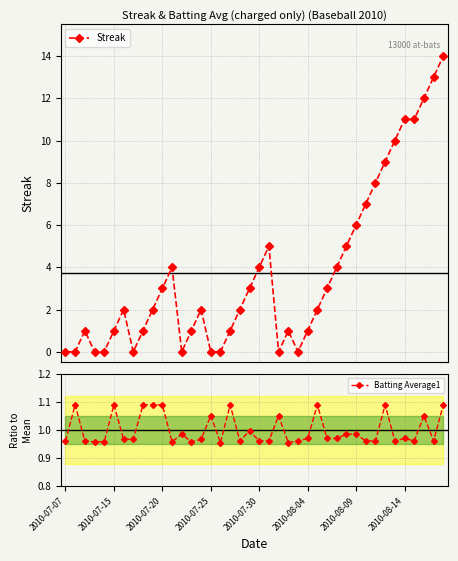

True or false: Batting Average1 has more than 1 points higher than both neighbors.

True